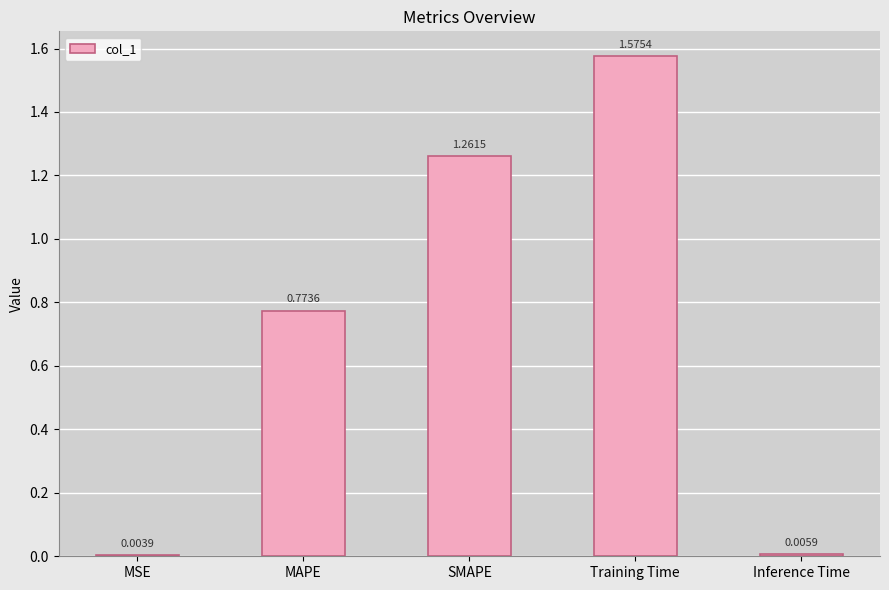

What is the sum of all values?

3.6